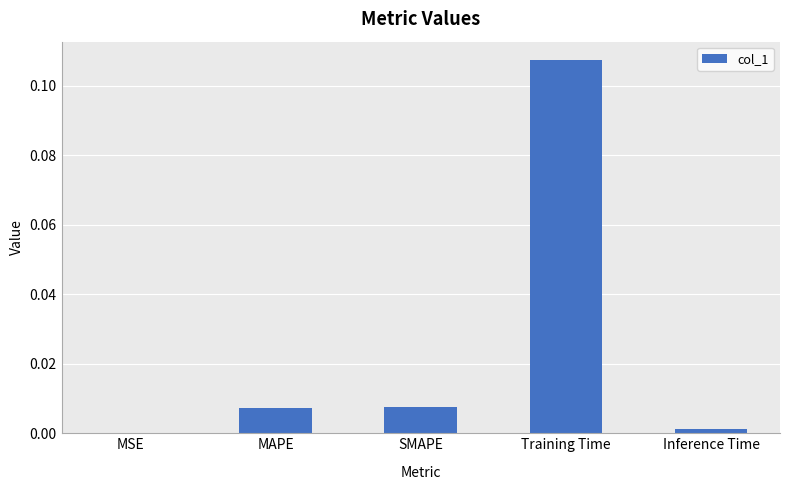

Is it true that the value at MSE is 0.0?

True